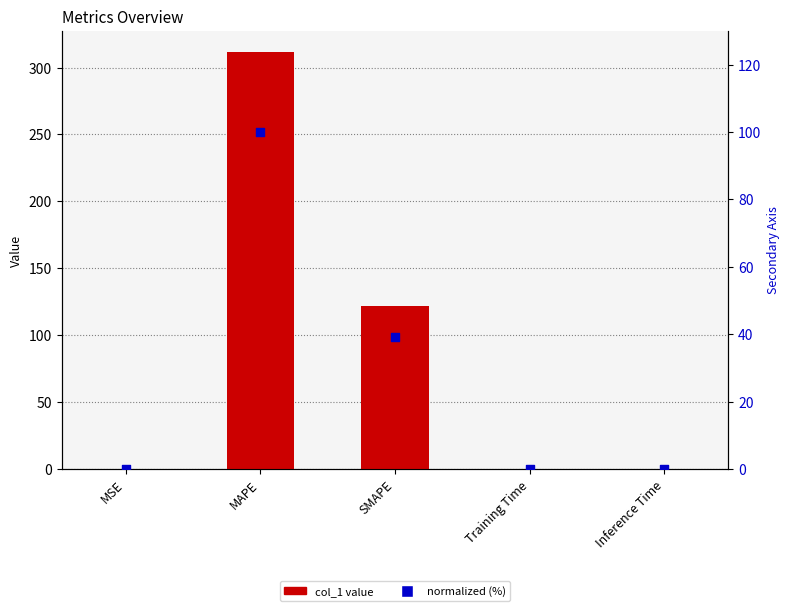

Which series has the largest Y range (max minus min)?

col_1